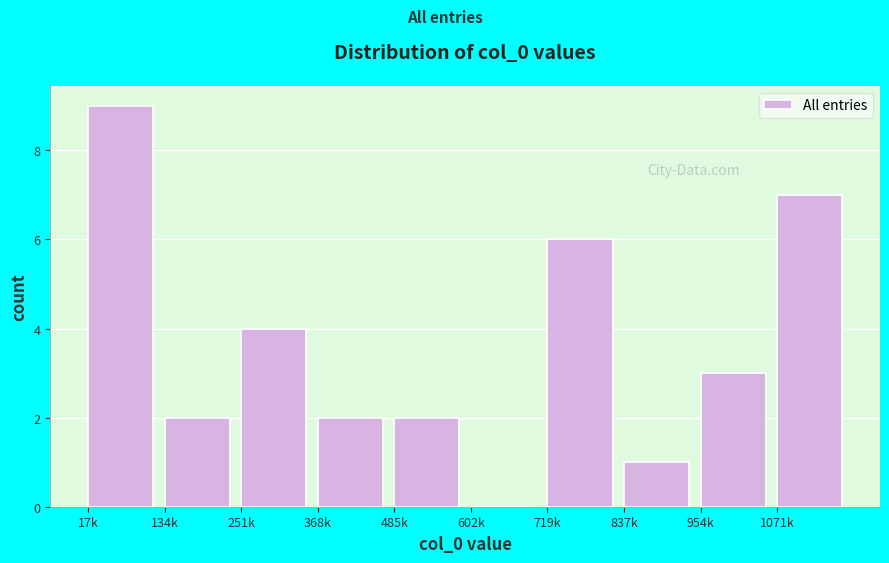

Reading left to right, list all the values displayed in this chart.

17k=9	134k=2	251k=4	368k=2	485k=2	602k=0	719k=6	837k=1	954k=3	1071k=7